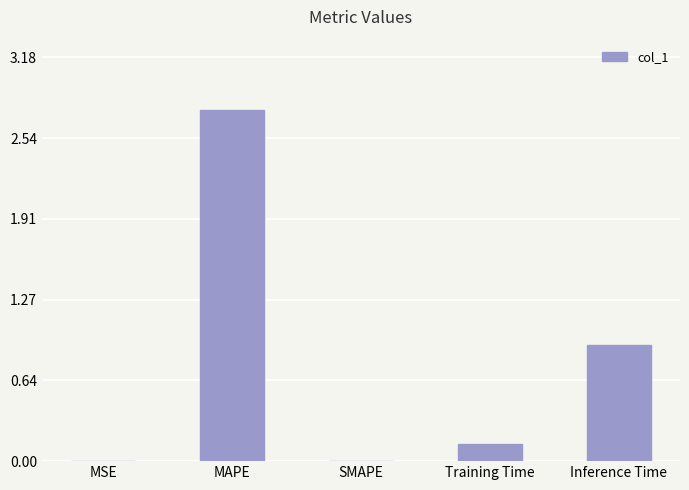

What is the sum of the values at MAPE and Training Time?

2.9